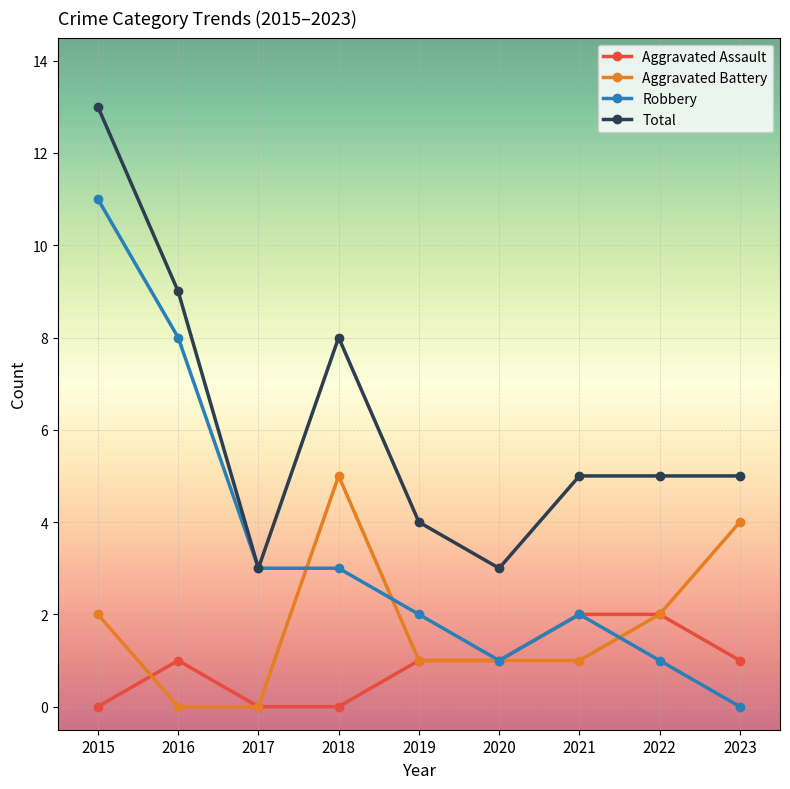

Which series changed the most between 2015 and 2022?

Robbery